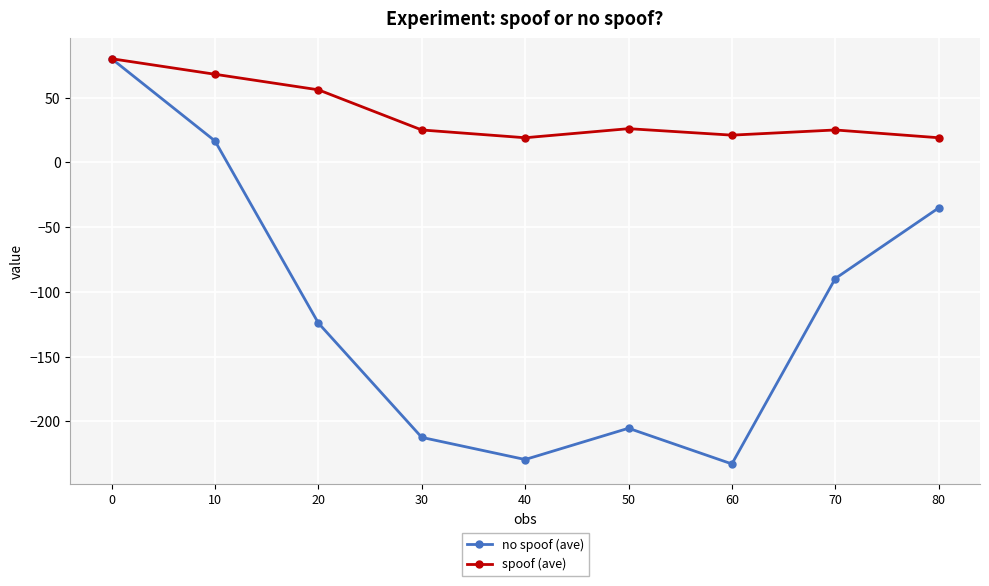

The no spoof (ave) series shows -124.1 at 20. True or false?

True